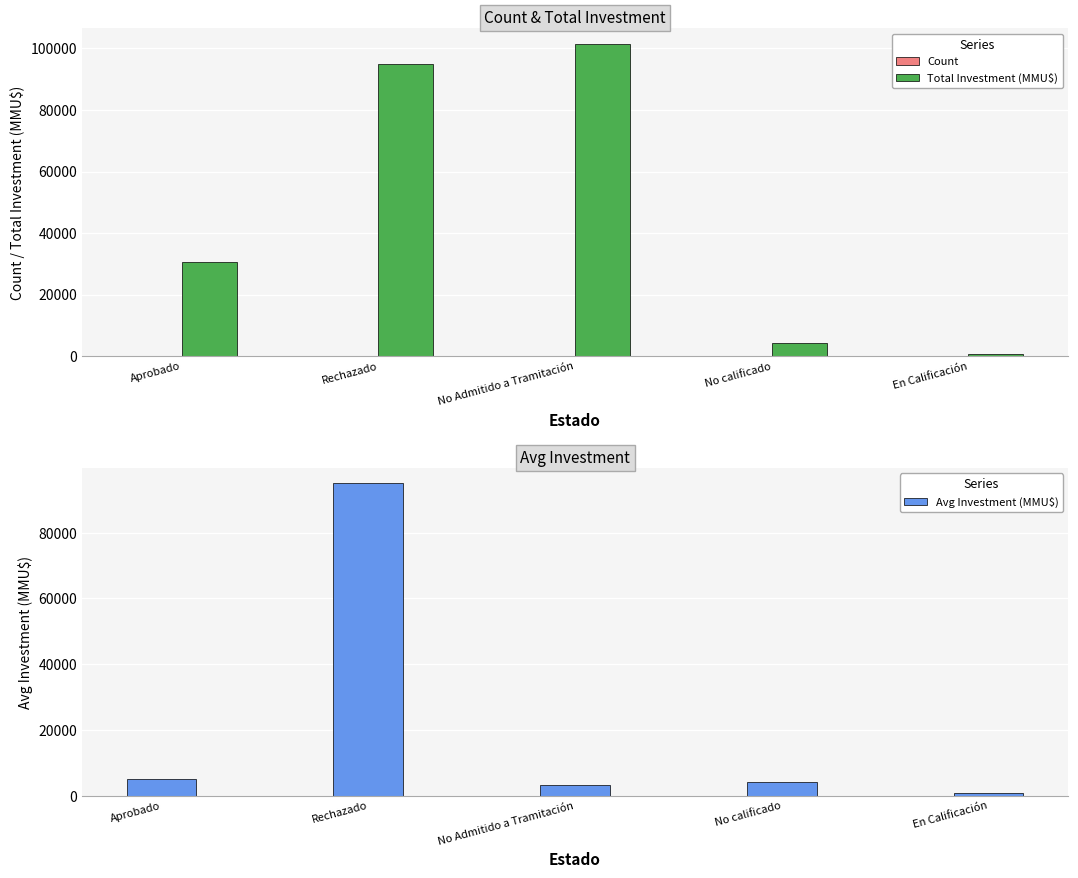

Is the value of Avg Investment (MMU$) at Aprobado greater than the value of Count at Rechazado?

Yes